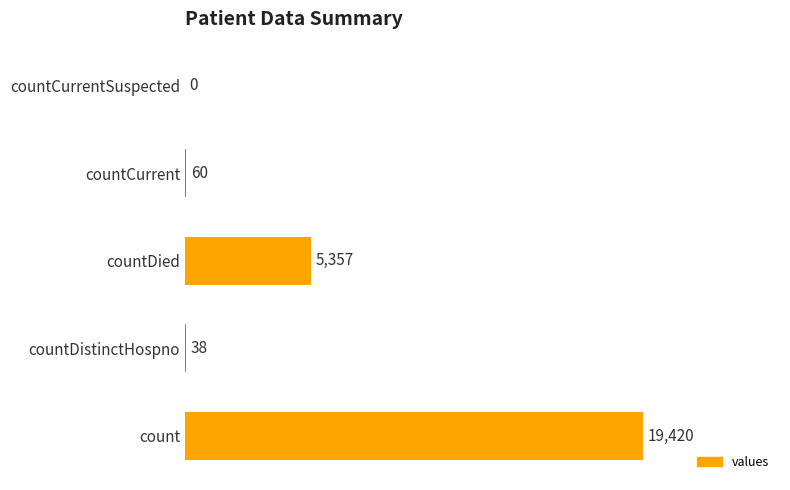

What is the sum of all values?

24875